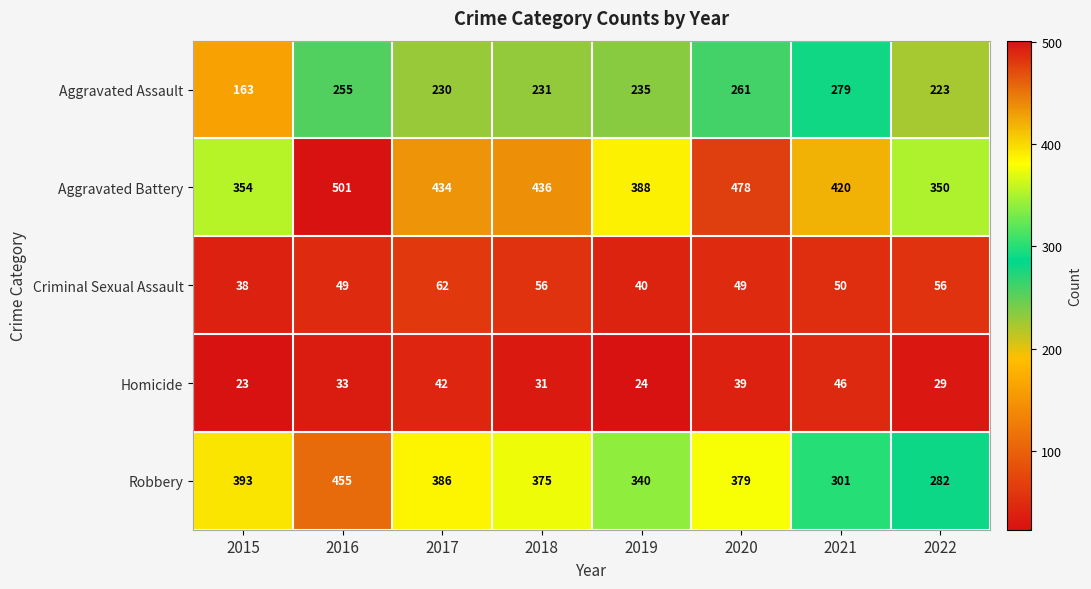

How many data points in Aggravated Assault are less than 235?

4